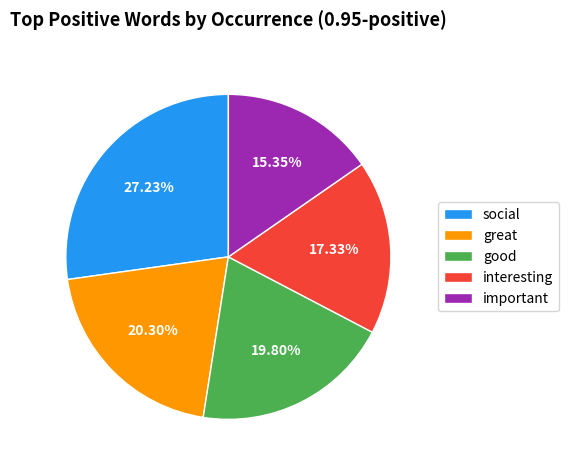

Is there any slice that represents more than half of the pie?

No